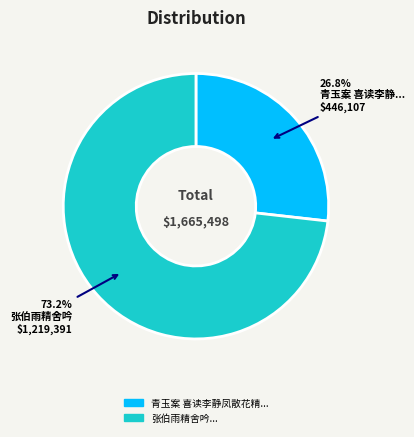

How many slices are in this pie chart?

2